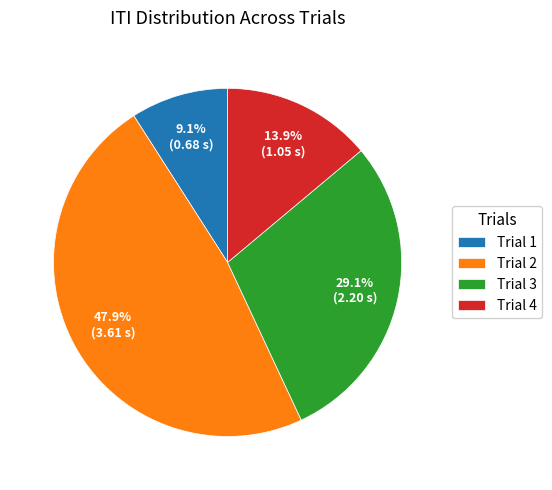

Which has a higher value, Trial 2 or Trial 1?

Trial 2